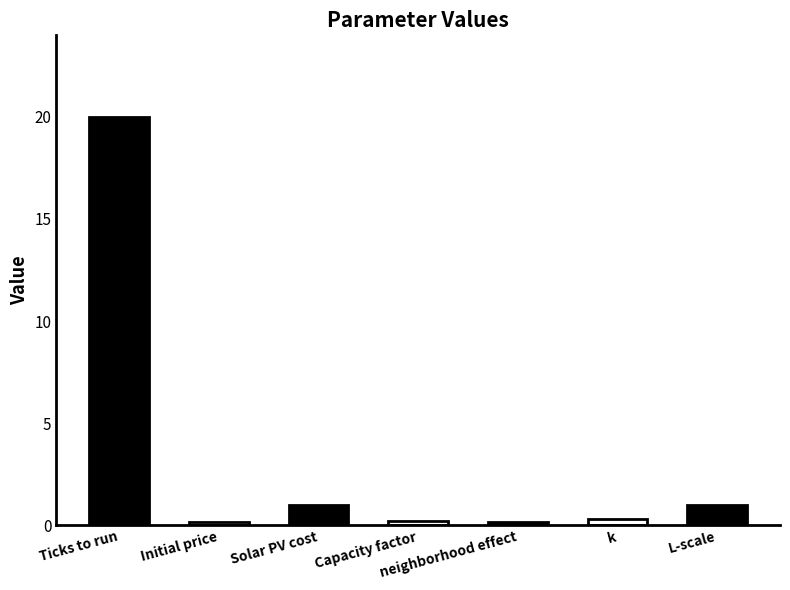

Reading right to left, list all the values displayed in this chart.

L-scale=1.0	k=0.3	neighborhood effect=0.1	Capacity factor=0.2	Solar PV cost=1.0	Initial price=0.2	Ticks to run=20.0